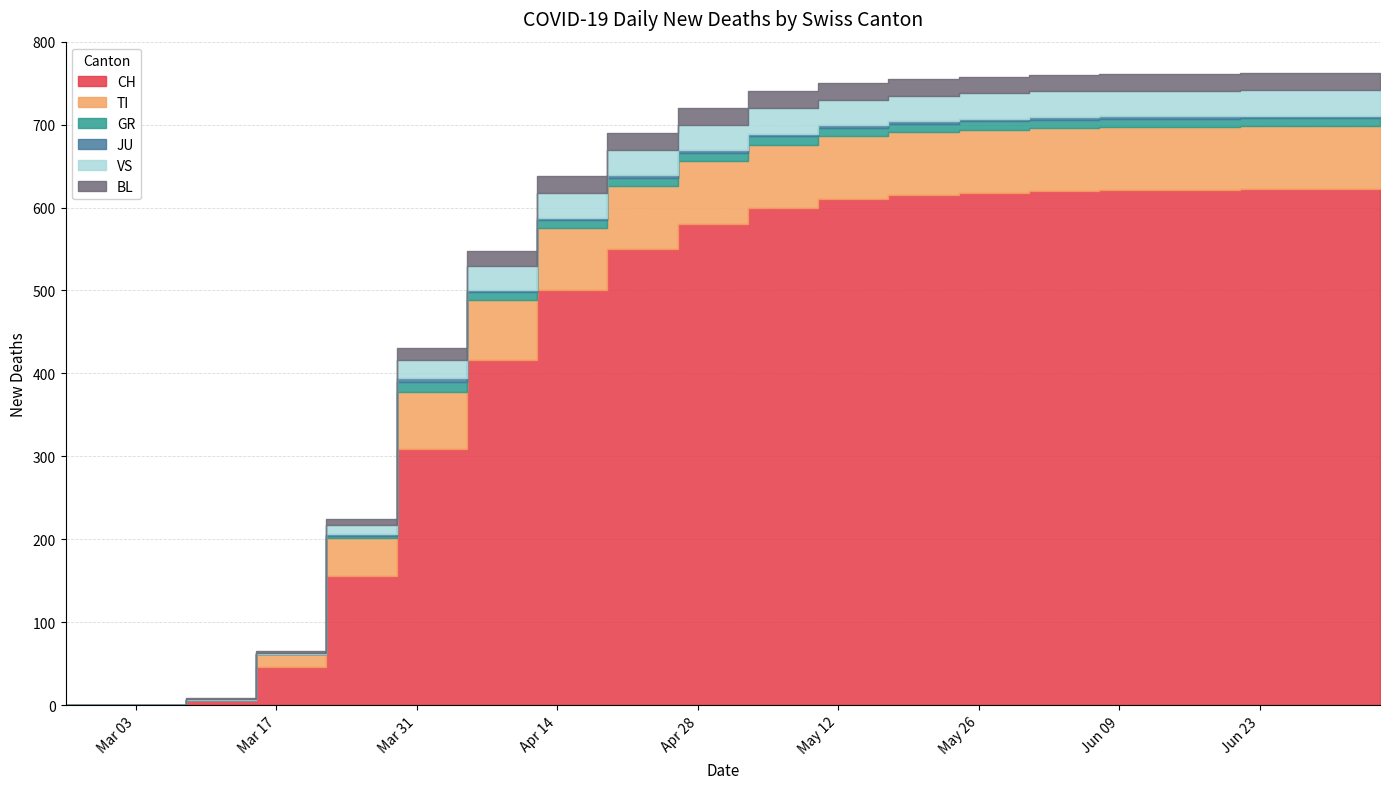

Which has a higher value, 2020-03-22 or 2020-03-15?

2020-03-22